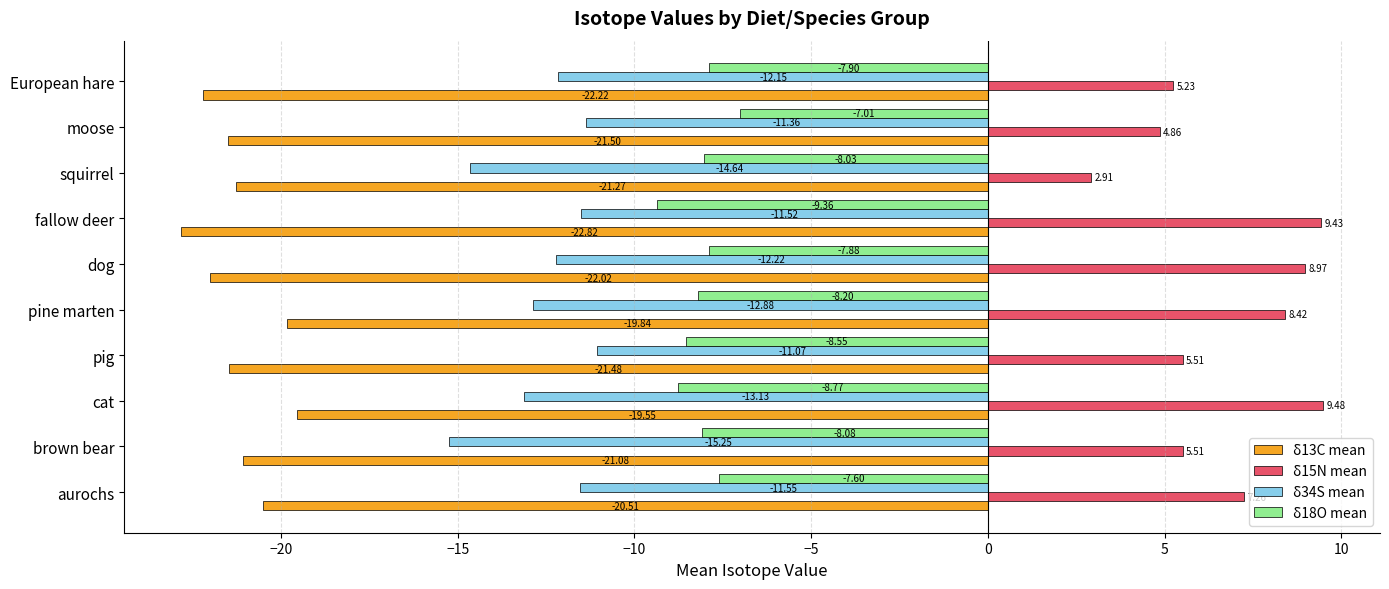

Where is δ13C mean nearest to the value -21?

brown bear